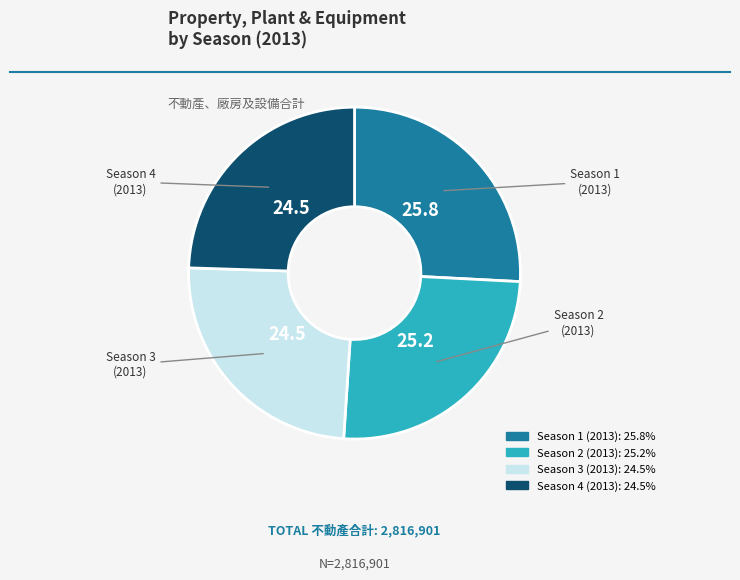

Between Season 1 (2013) and Season 3 (2013), which is larger?

Season 1 (2013)